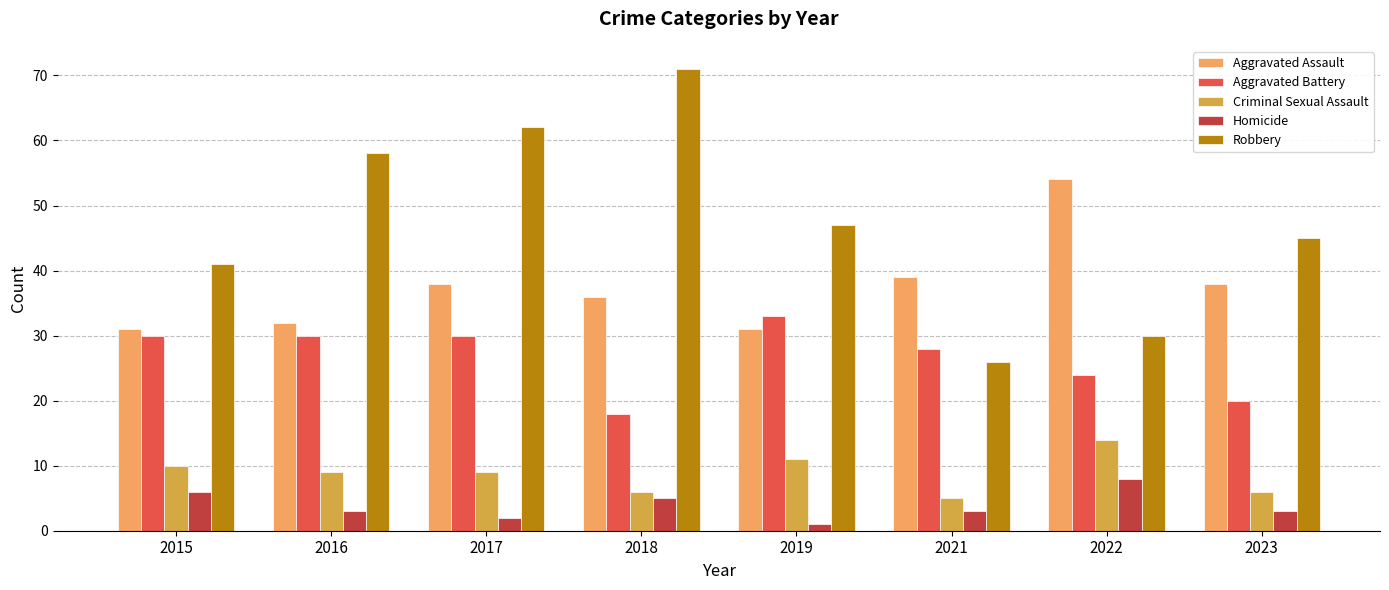

What is the spread (max minus min) of values at 2022?

46